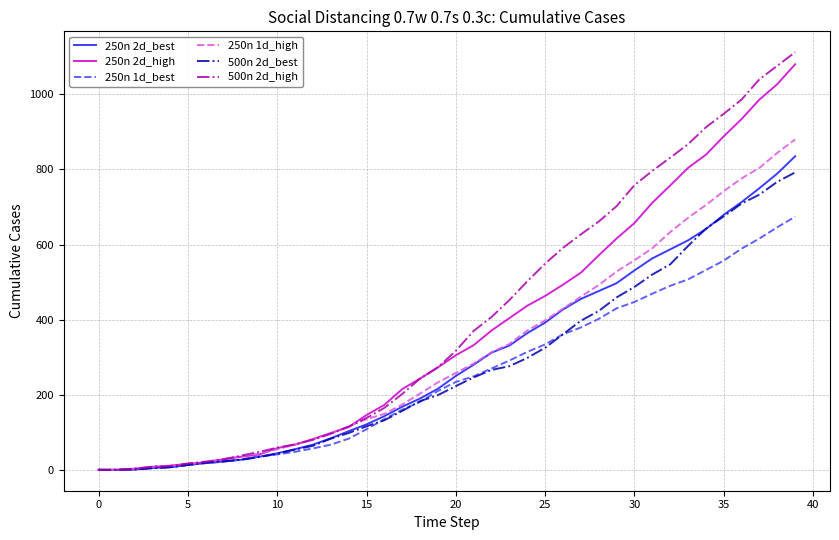

True or false: 250n 2d_high and 500n 2d_best intersect in this chart.

False